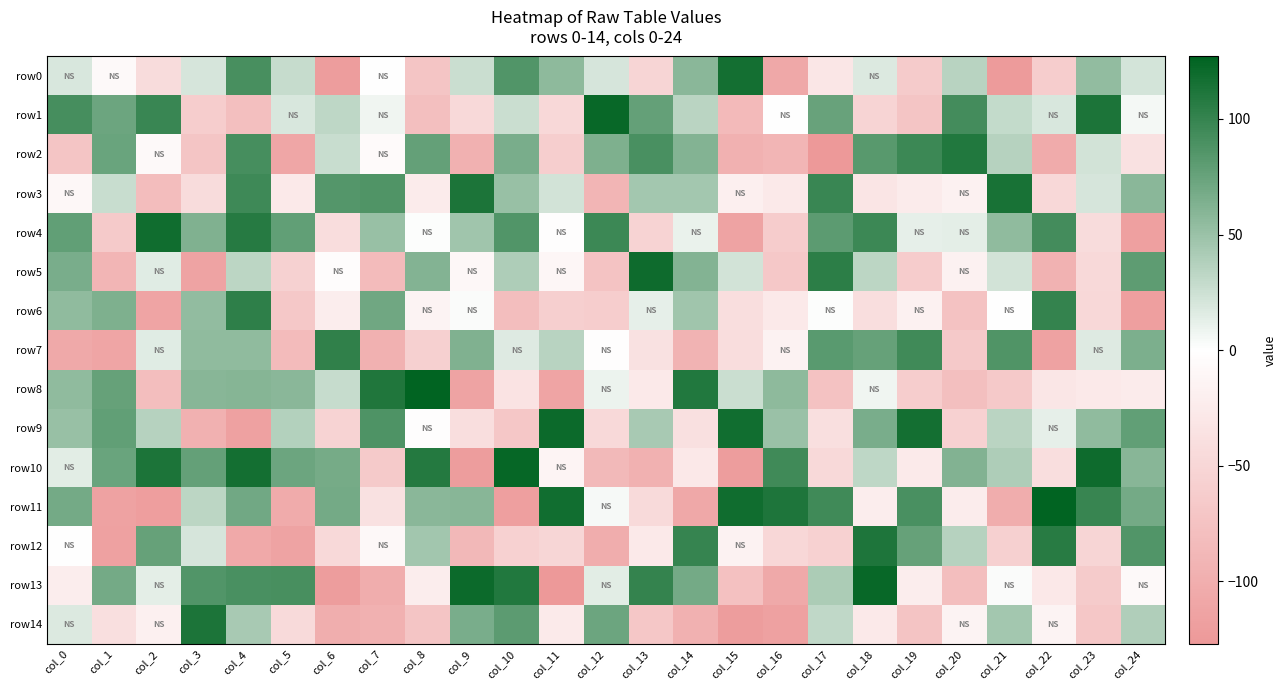

At col_4, list the series in order from smallest to largest.

row9, row12, row1, row5, row14, row7, row8, row11, row13, row0, row2, row3, row6, row4, row10